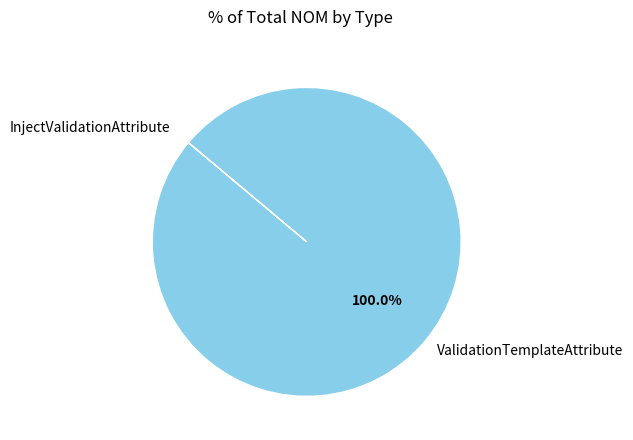

Which category has the biggest portion of the pie?

ValidationTemplateAttribute